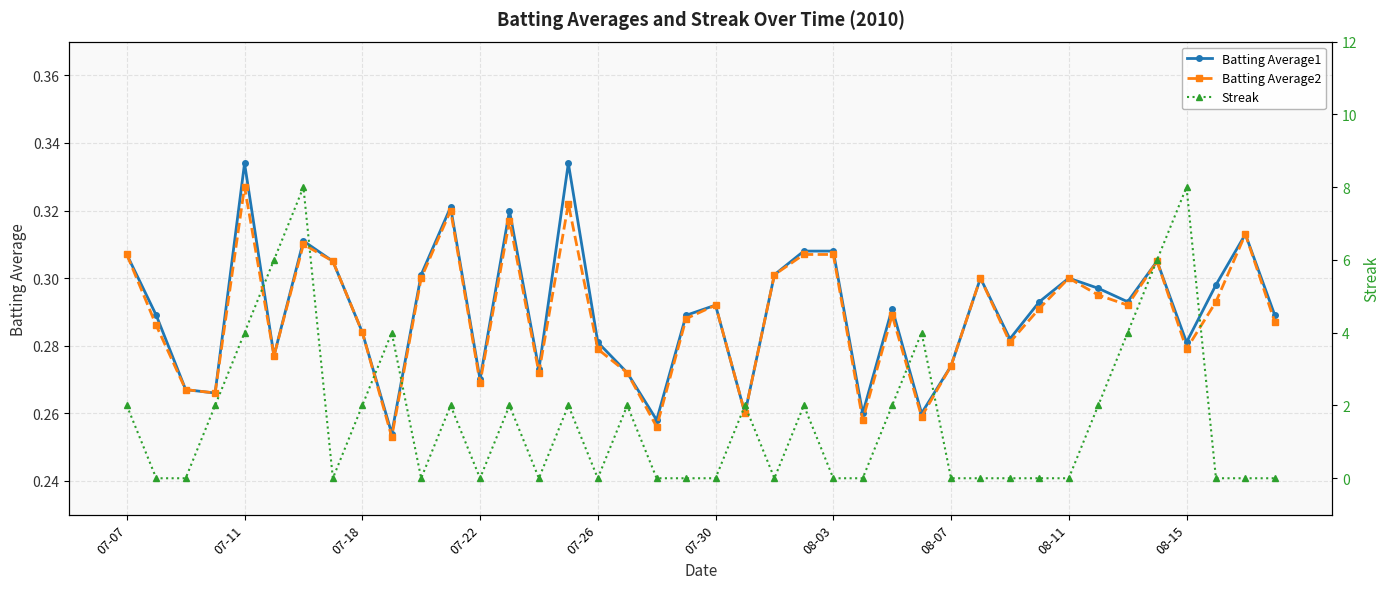

How many Batting Average1 values are between 0 and 1?

40